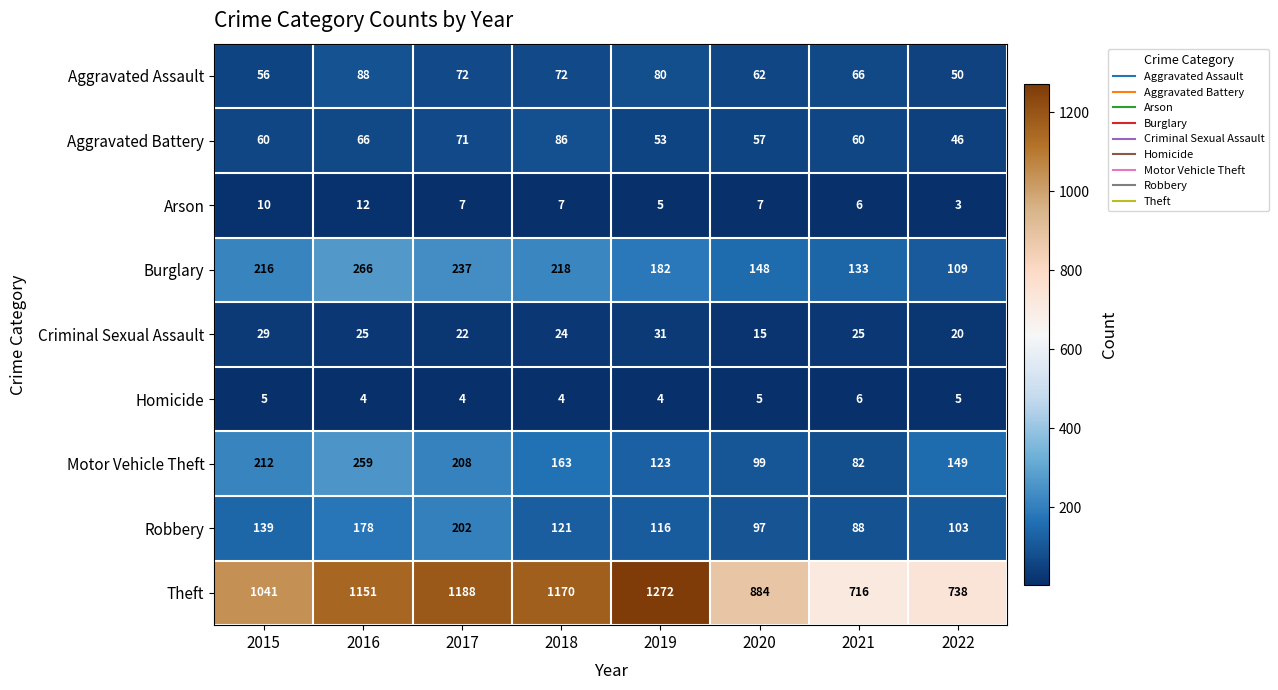

At which category is the sum across all series the highest?

2016